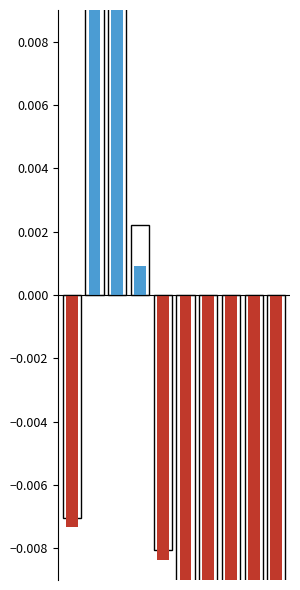

At which category is the sum across all series the highest?

2020-12